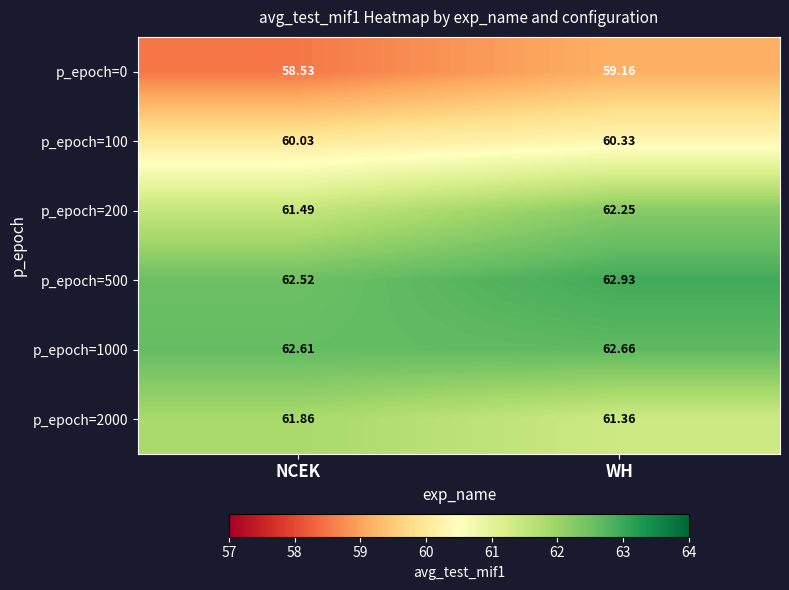

What is the maximum value shown in the chart?

62.9